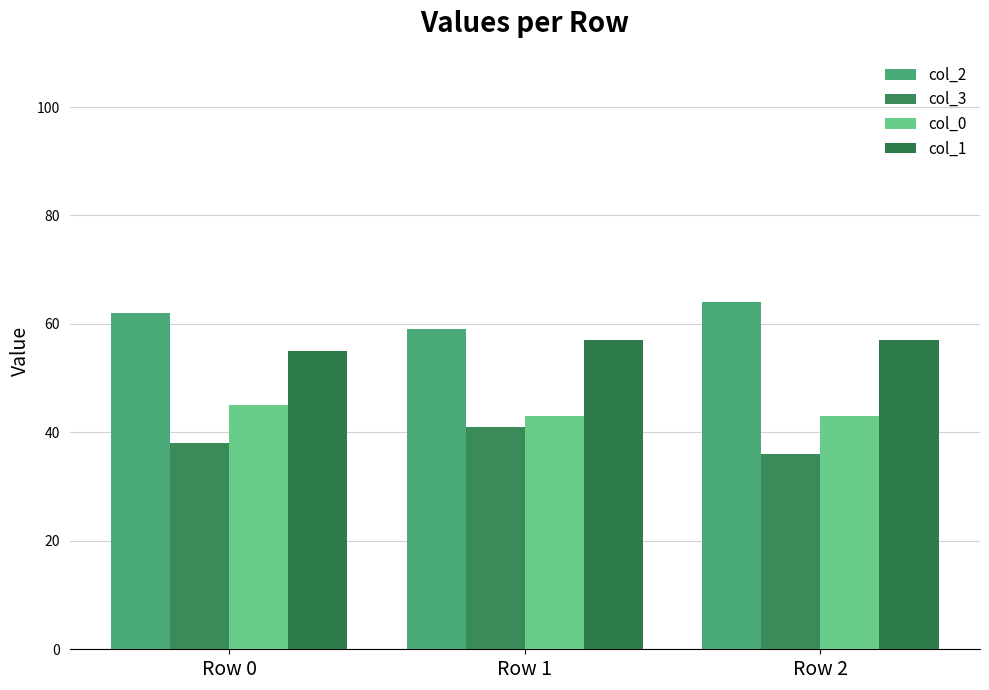

At which label does col_2 reach its peak?

Row 2